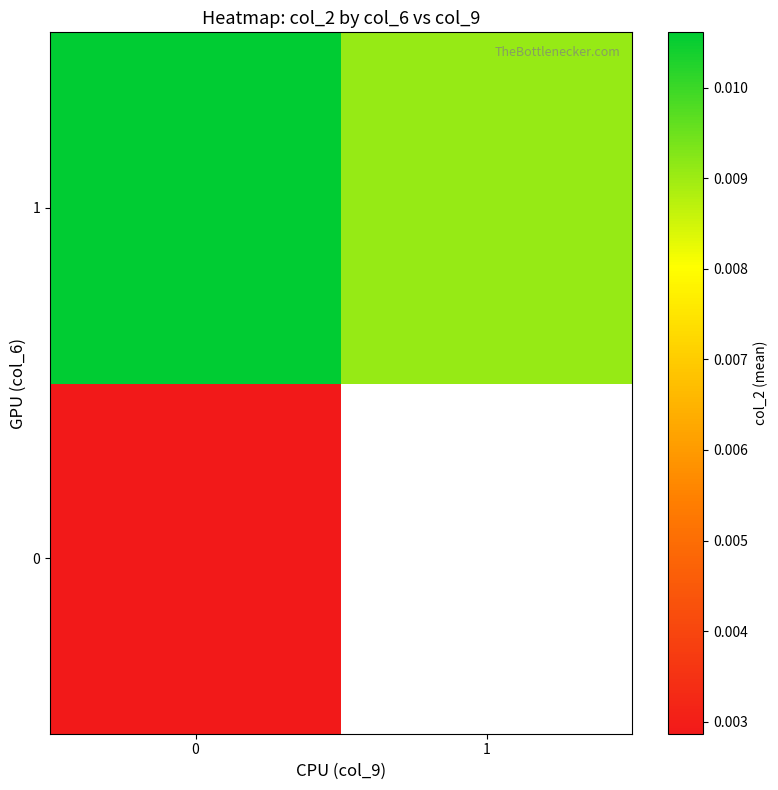

Is the value of 1 at 0 greater than the value of 0 at 1?

No